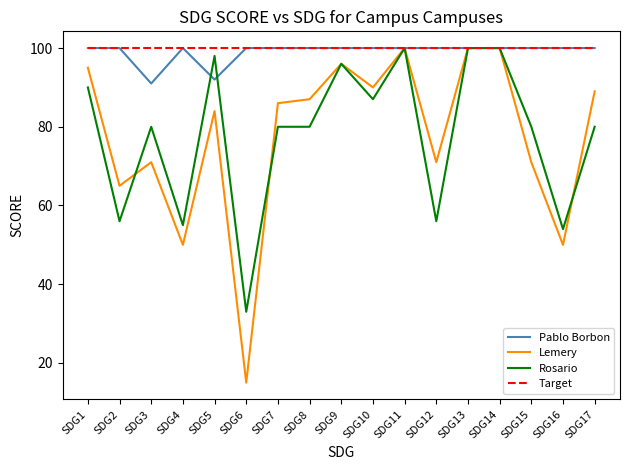

Which series changed the most between SDG4 and SDG13?

Lemery